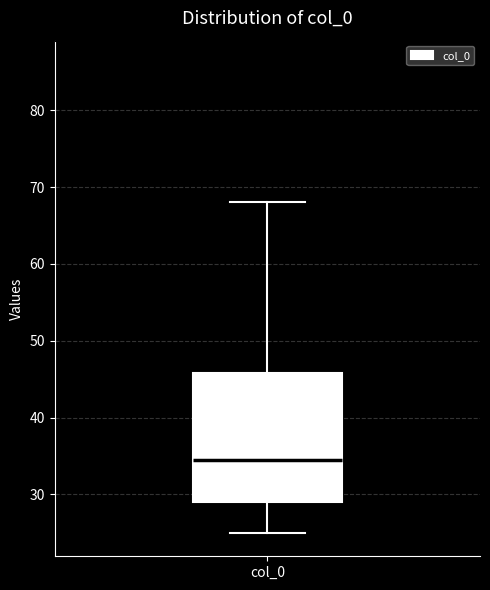

Read this box plot against the y-axis: the position of the median line, the range covered by the box, and the ends of both whiskers. The values are not printed on the chart, so give them approximately, as read against the axis.

median 35, box 29 to 46, whiskers 25 to 68